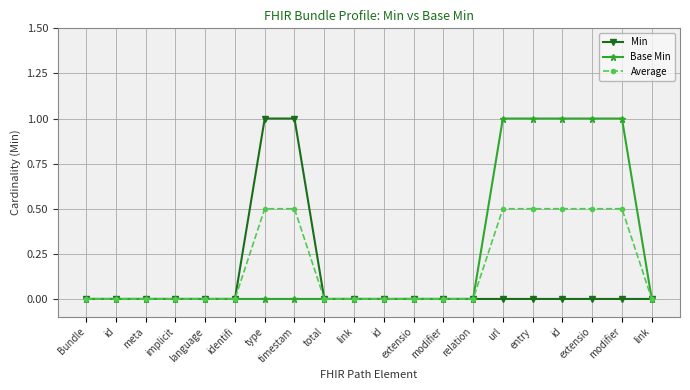

What is the maximum value shown in the chart?

1.0